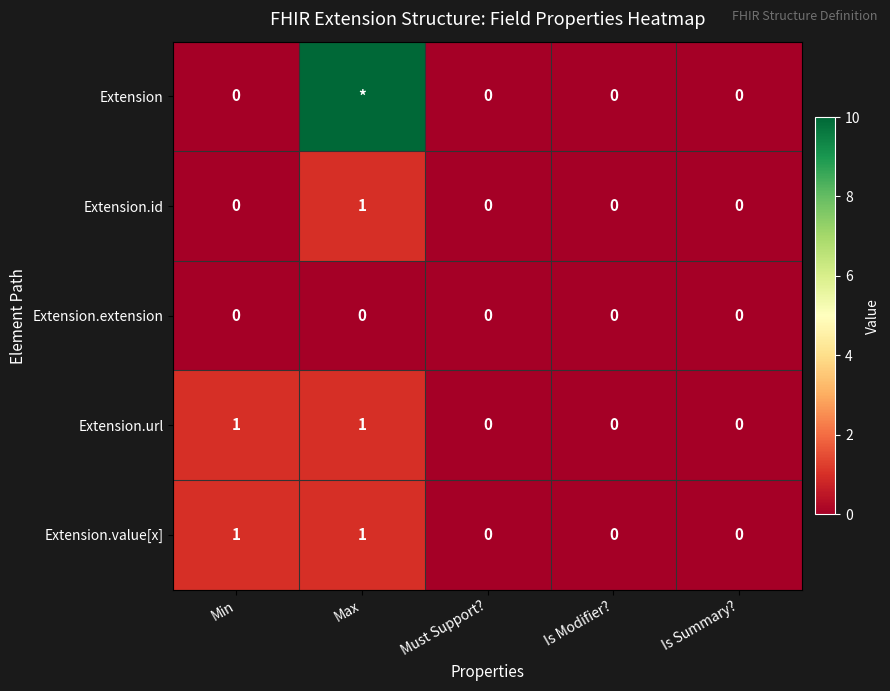

How many series are shown in this chart?

5